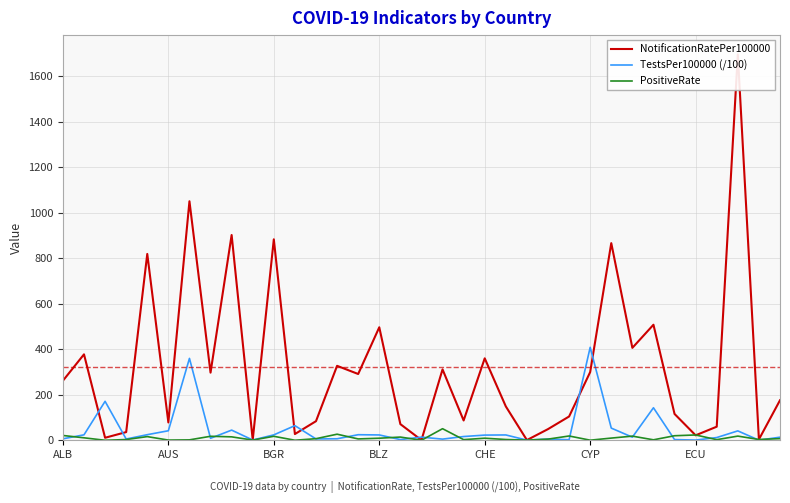

The value of PositiveRate at 7 is 17.5. True or false?

True